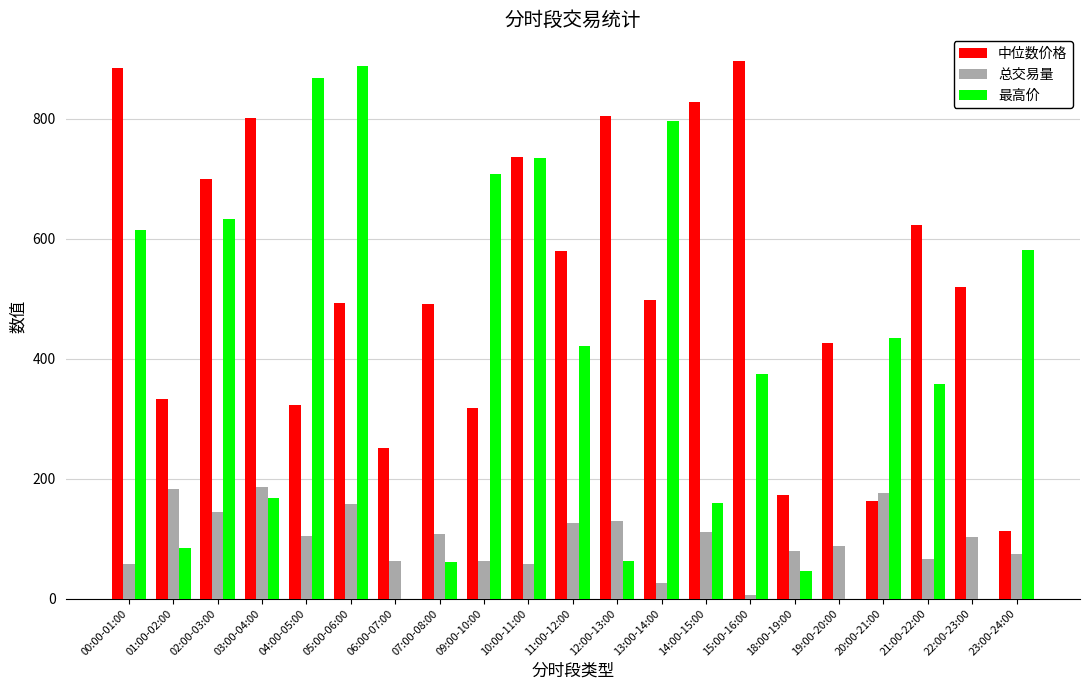

What is the sum of the 最高价 values at 12:00-13:00 and 09:00-10:00?

771.8